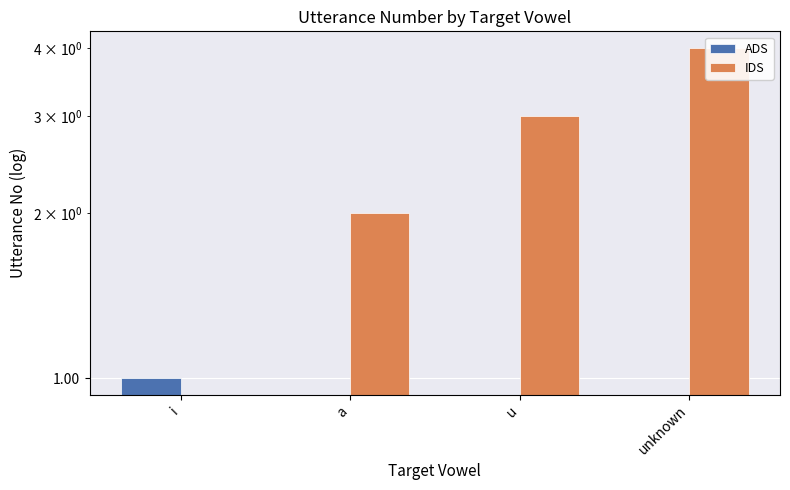

Count the number of data series in this chart.

2